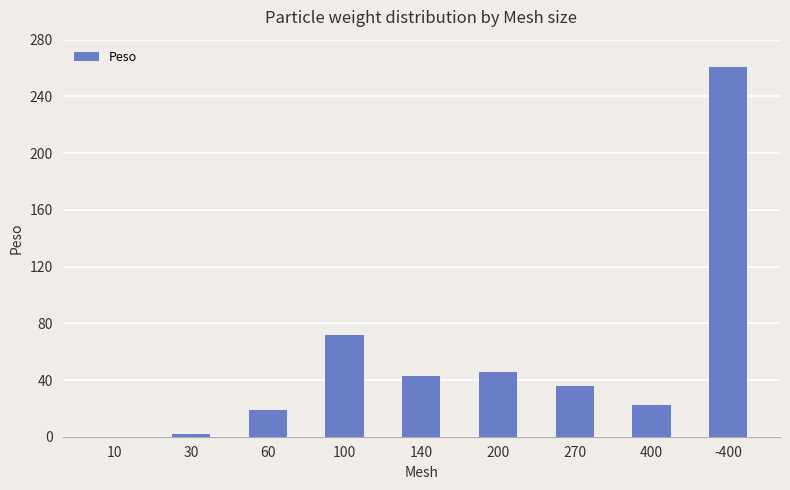

What is the sum of all values?

500.0